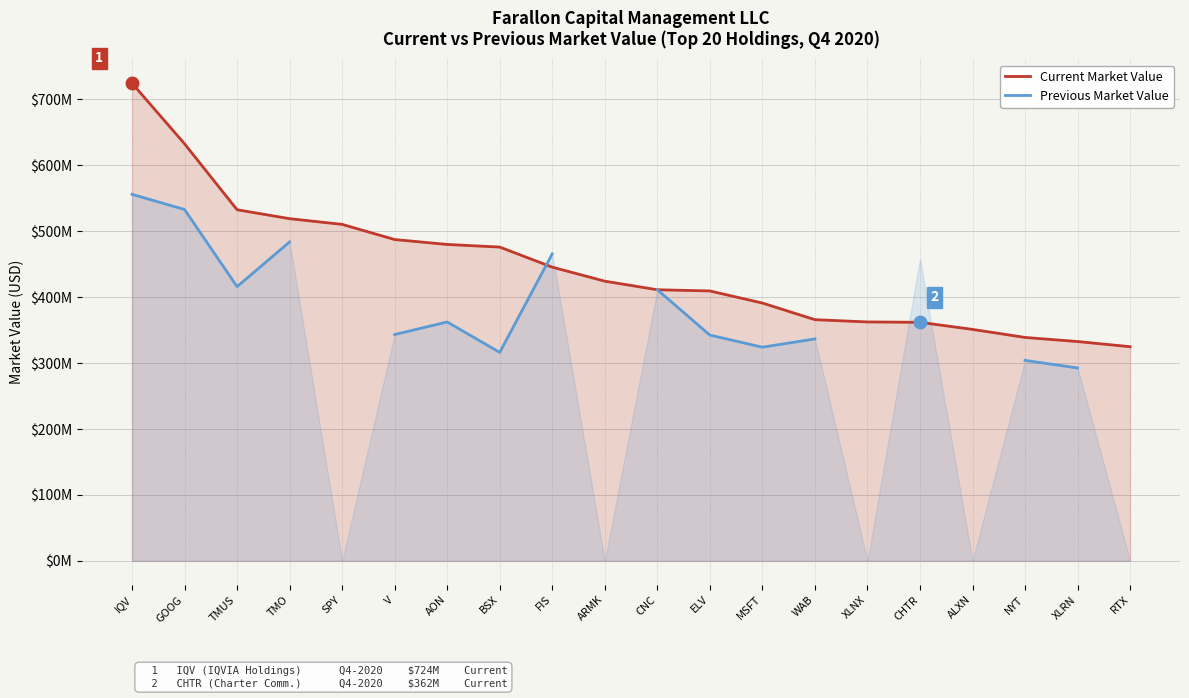

The value of Current Market Value at SPY is 204116362.7. True or false?

False